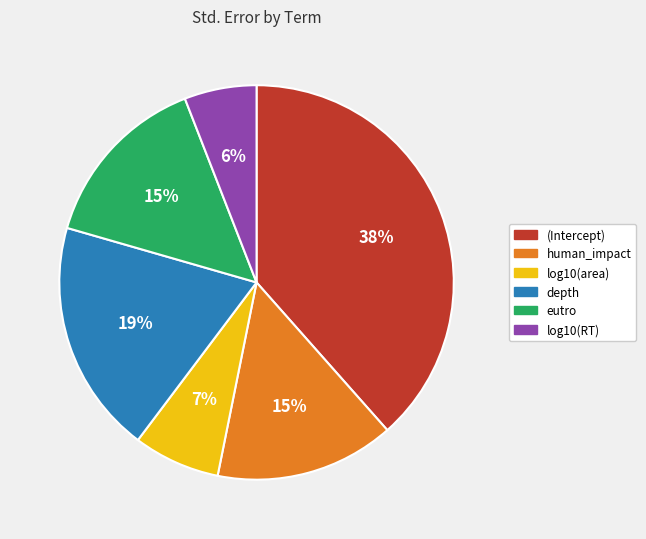

Does human_impact represent more than half of the total?

No